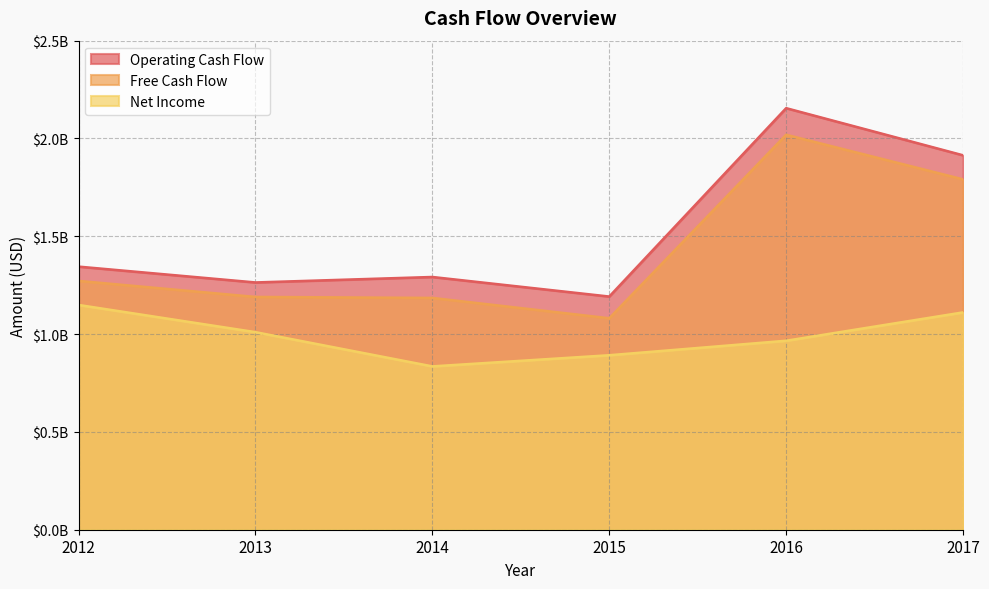

List the labels in order of Operating Cash Flow value, smallest first.

2015, 2013, 2014, 2012, 2017, 2016